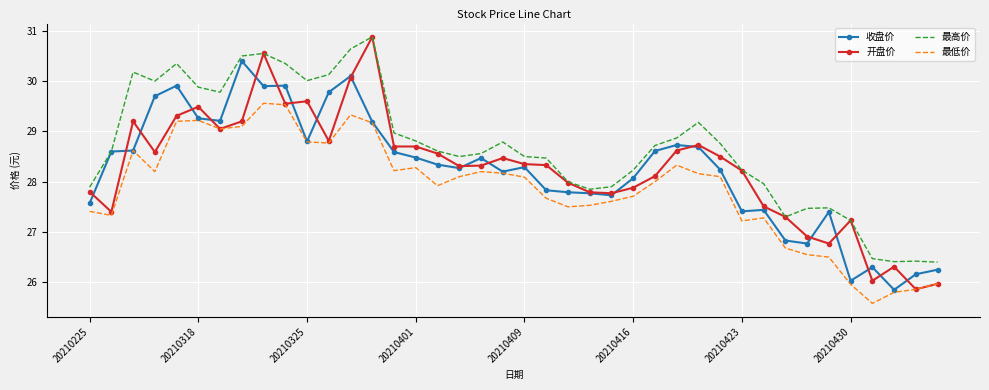

True or false: 最低价 and 最高价 intersect in this chart.

False